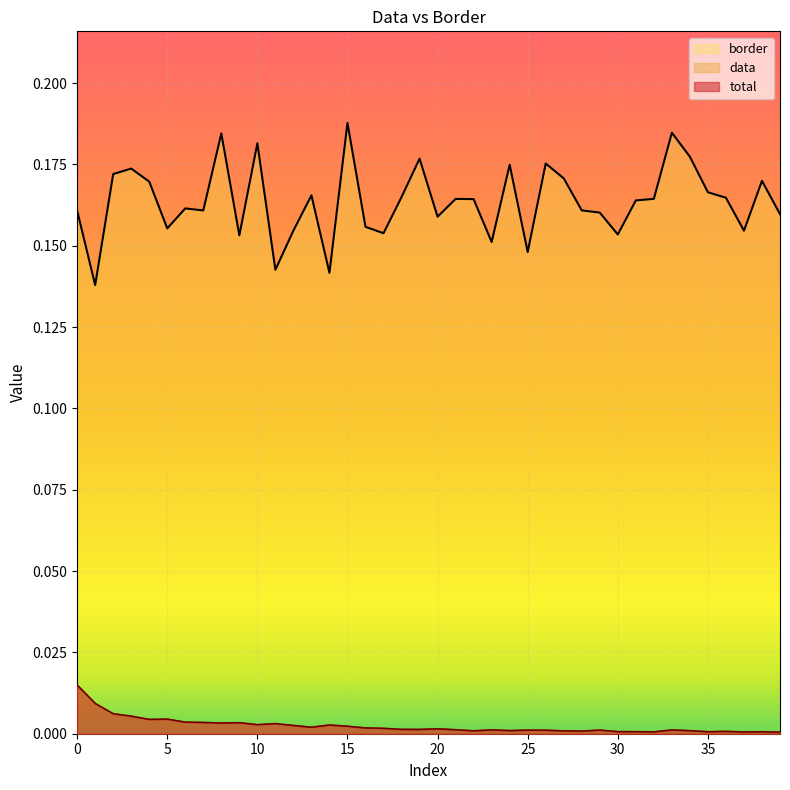

True or false: border and total cross at least once.

False